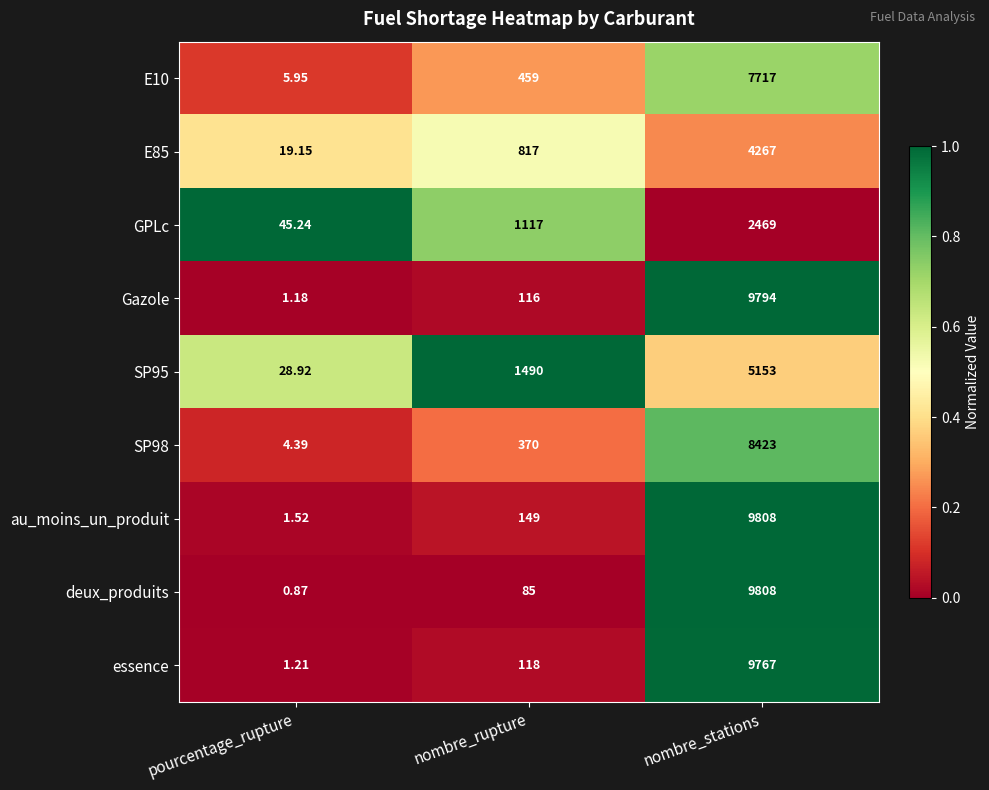

Which category has the lowest value across all series?

pourcentage_rupture